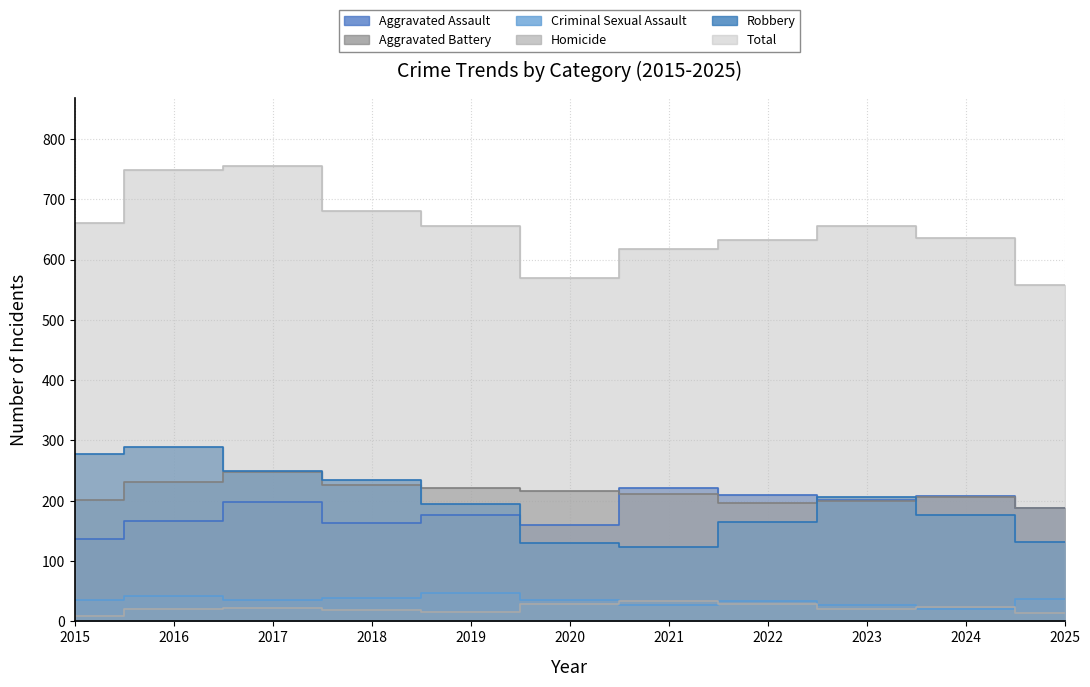

True or false: Criminal Sexual Assault has more than 0 interior local peaks.

True